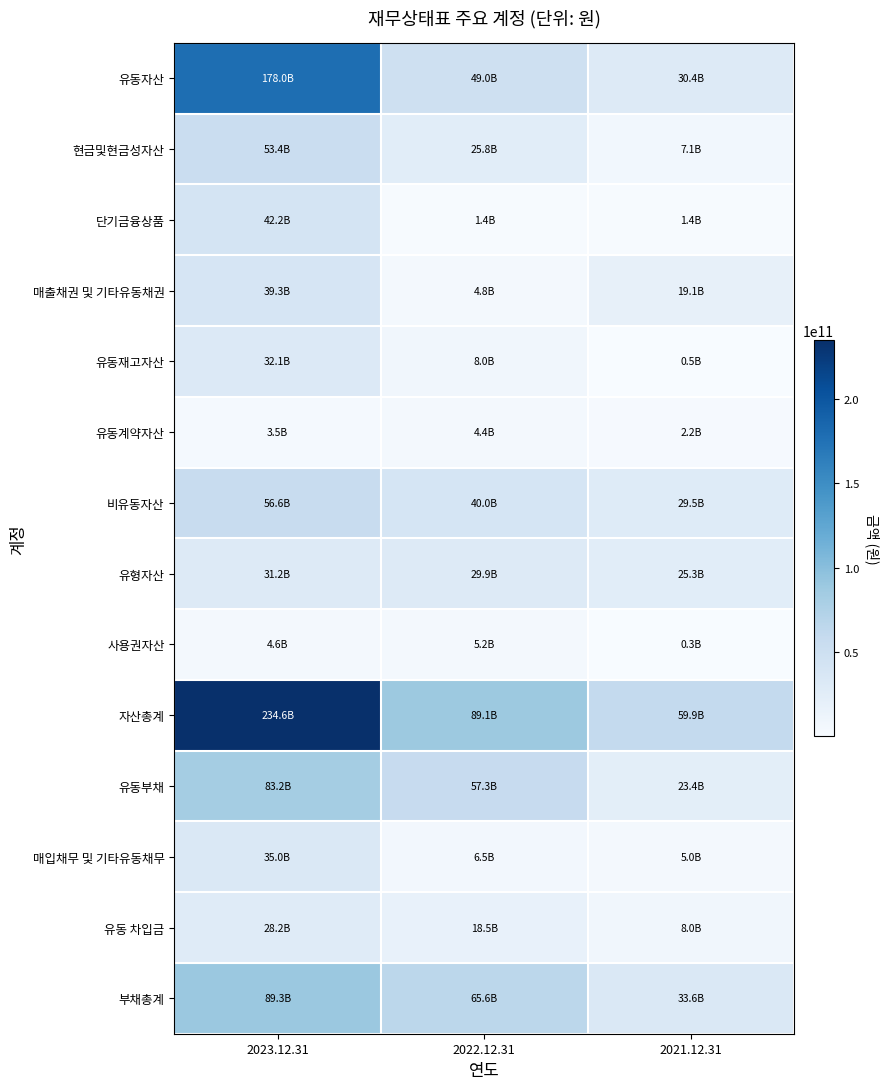

List the series in order of their peak value, lowest first.

유동계약자산, 사용권자산, 유동 차입금, 유형자산, 유동재고자산, 매입채무 및 기타유동채무, 매출채권 및 기타유동채권, 단기금융상품, 현금및현금성자산, 비유동자산, 유동부채, 부채총계, 유동자산, 자산총계